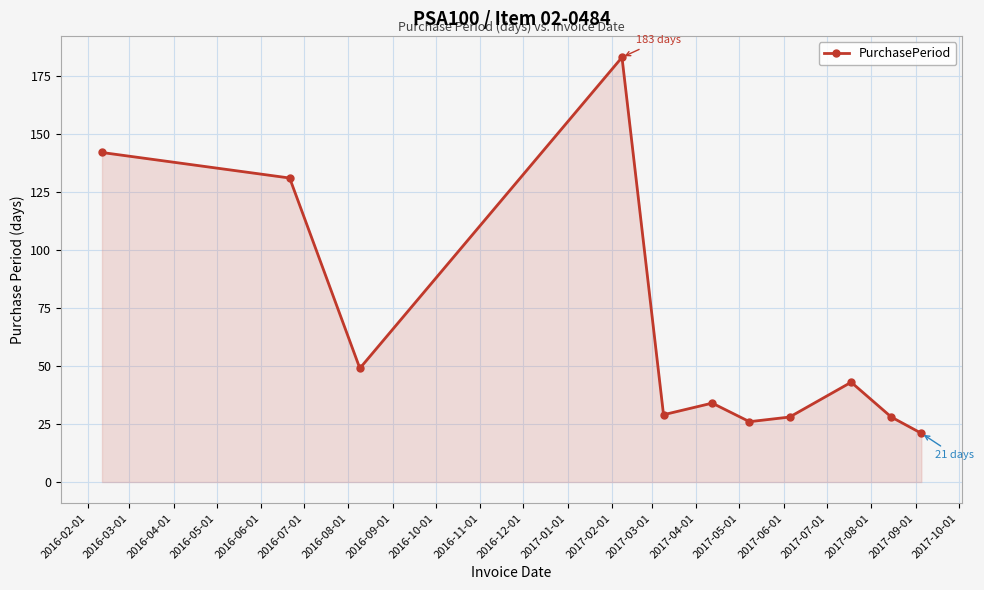

What is the value of the 2nd point from the left?

131